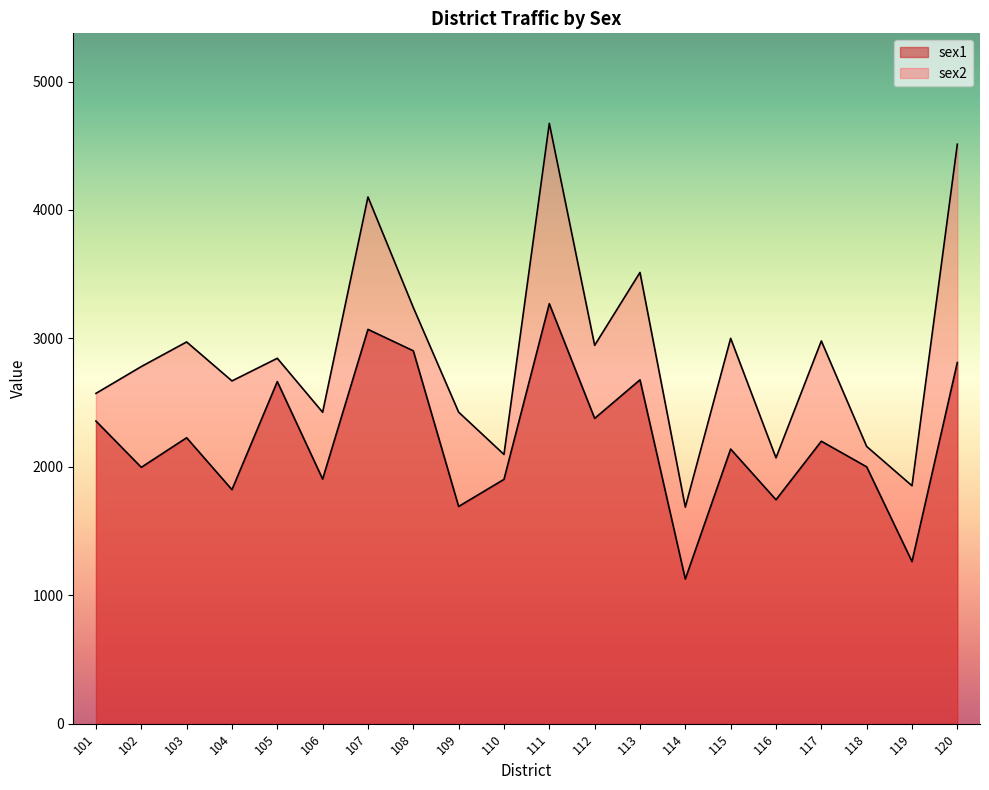

Which has a higher value, 110 or 117?

117